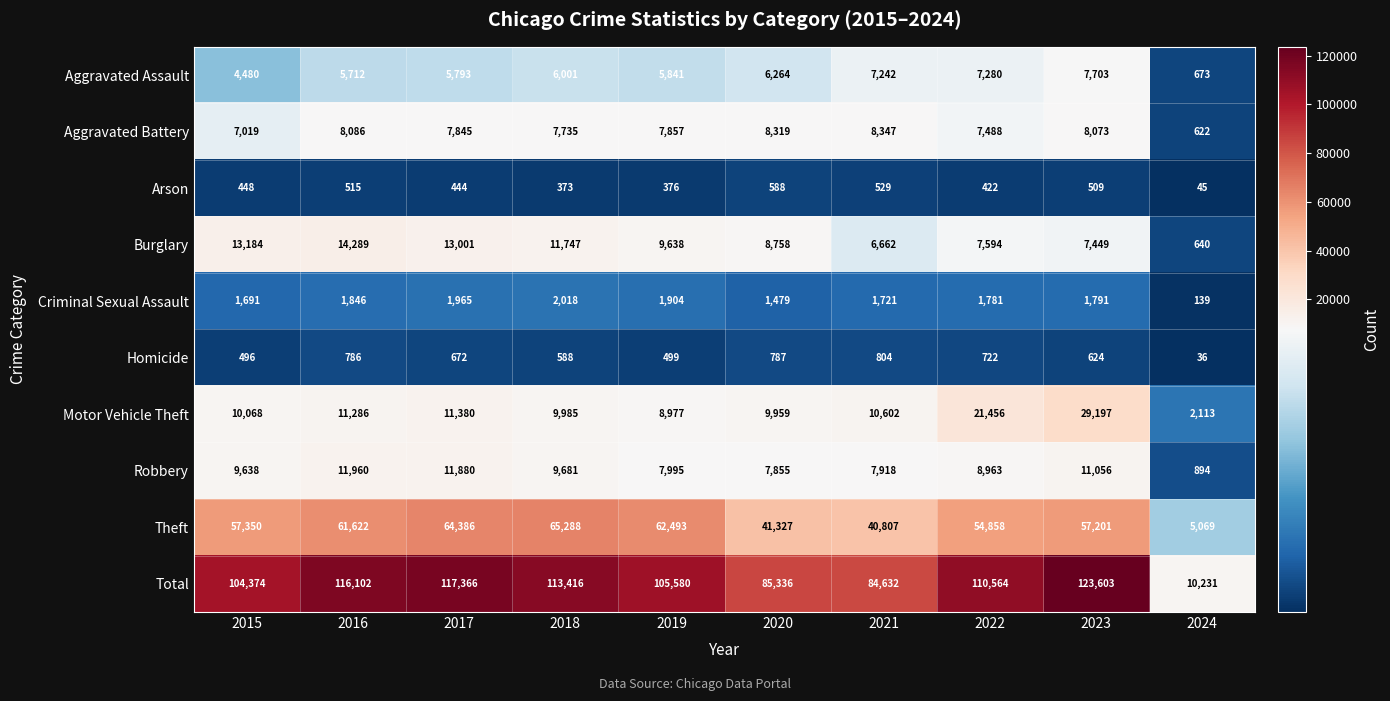

What is the spread (max minus min) of values at 2024?

10195